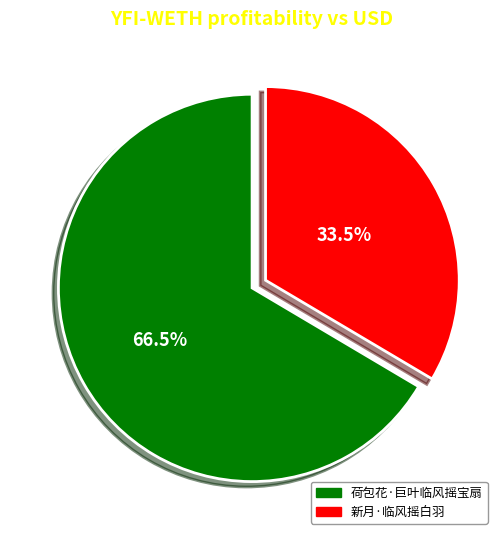

Rank the categories by value from highest to lowest.

荷包花·巨叶临风摇宝扇, 新月·临风摇白羽